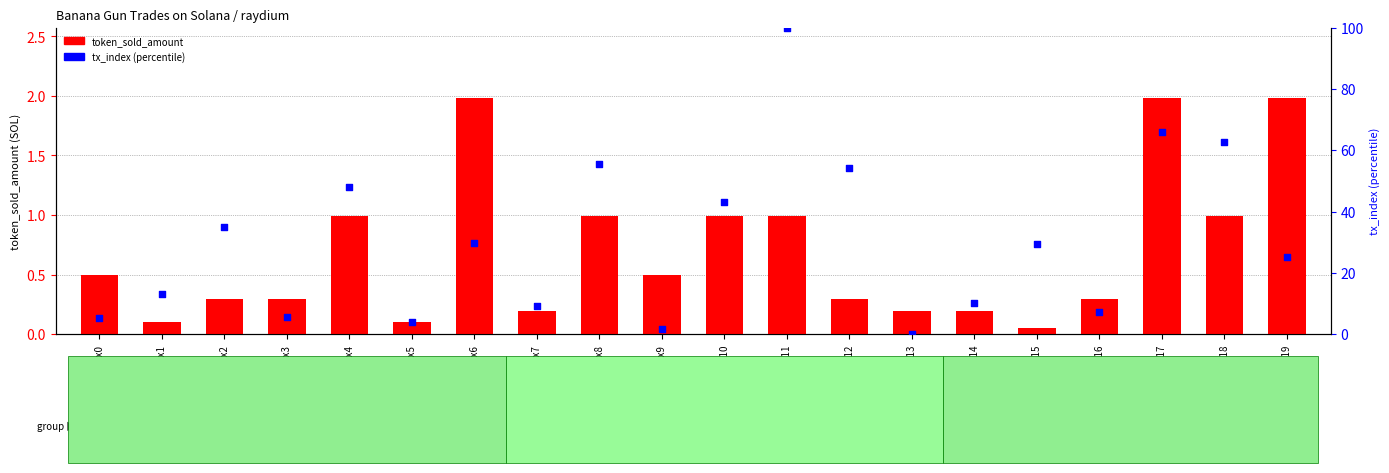

Which series has the widest spread of Y values?

tx_index (percentile)